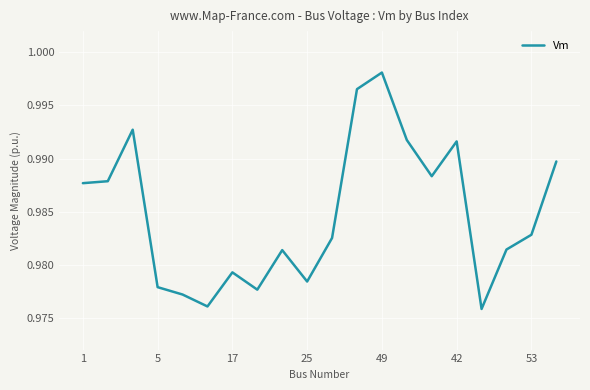

The value at 53 is 1.5. True or false?

False